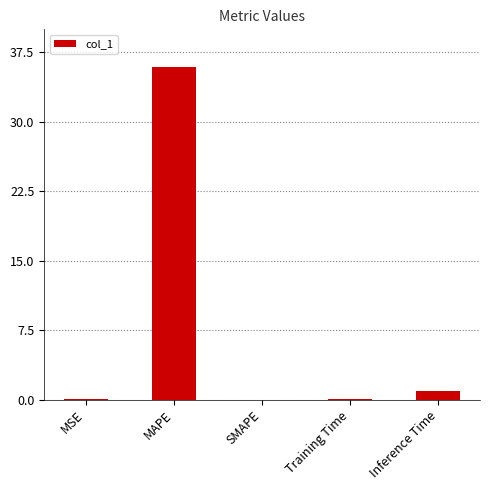

Which category has the highest value across all series?

MAPE